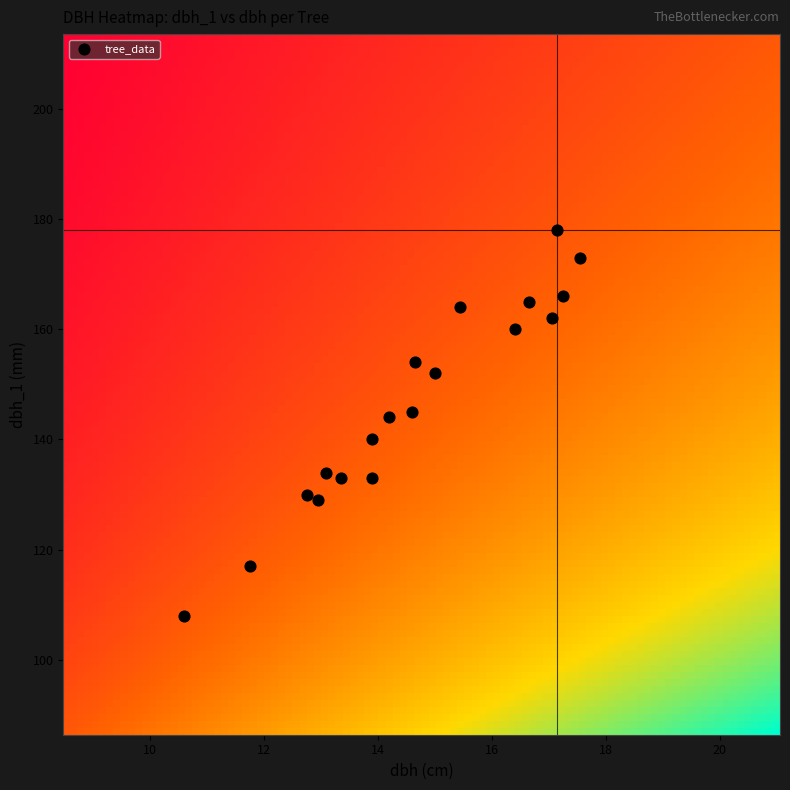

What is the range of Y values (max minus min)?

70